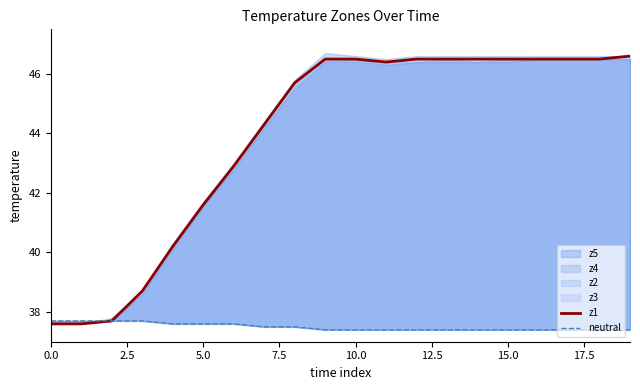

The z1 series shows 46.5 at 15.0. True or false?

True